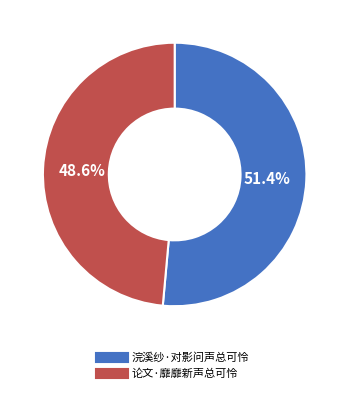

Does 浣溪纱·对影问声总可怜 account for over 50% of the chart?

Yes